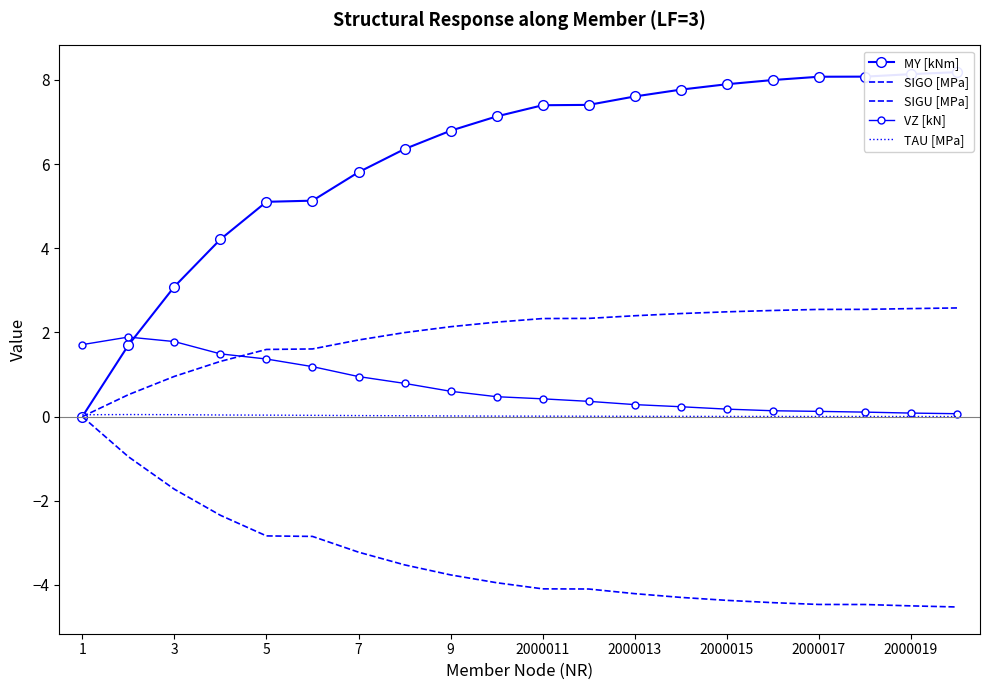

Is it true that SIGU [MPa] equals 3.9 at 11?

False